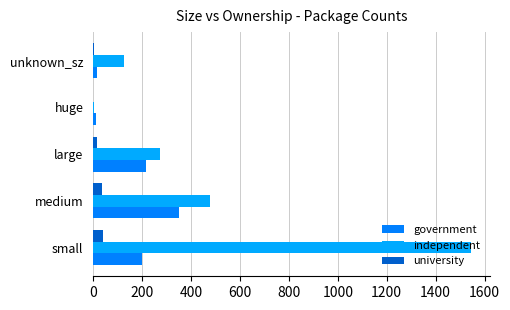

The value of independent at unknown_sz is 223. True or false?

False